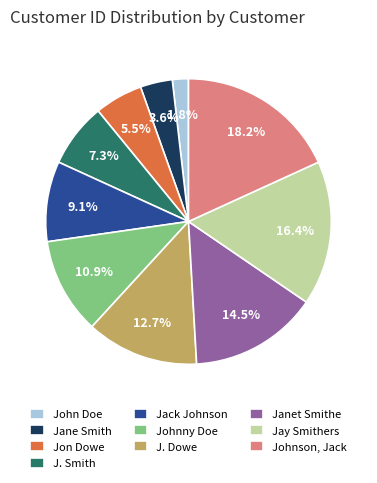

Is there any slice that represents more than half of the pie?

No